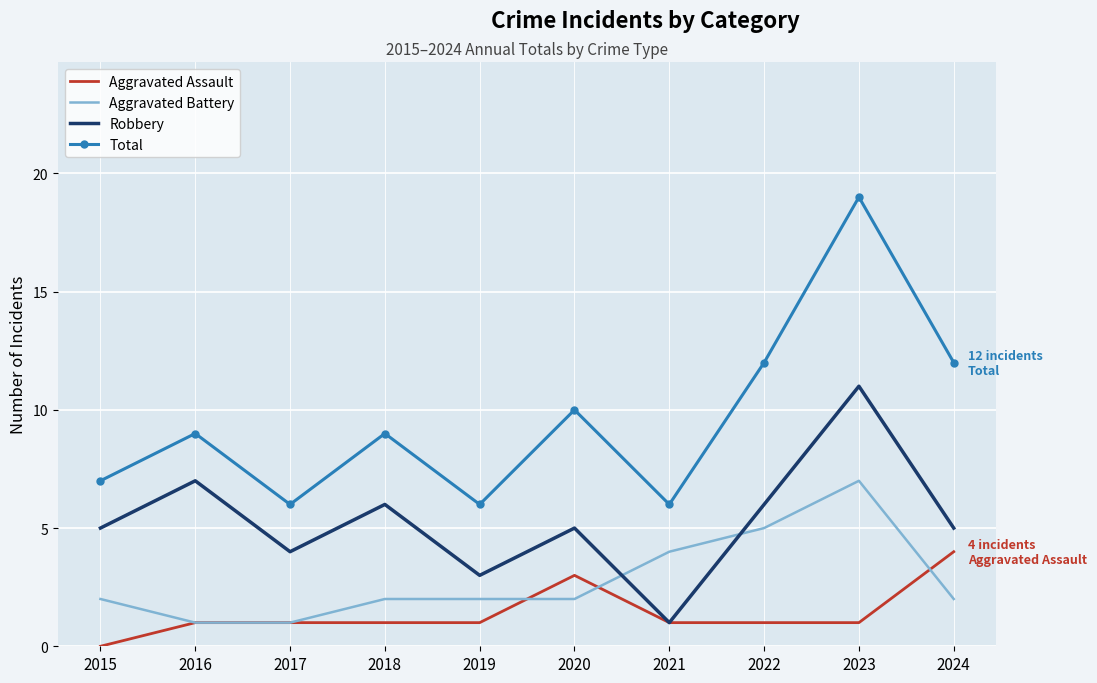

Rank the series by their maximum value, from lowest to highest.

Aggravated Assault, Aggravated Battery, Robbery, Total